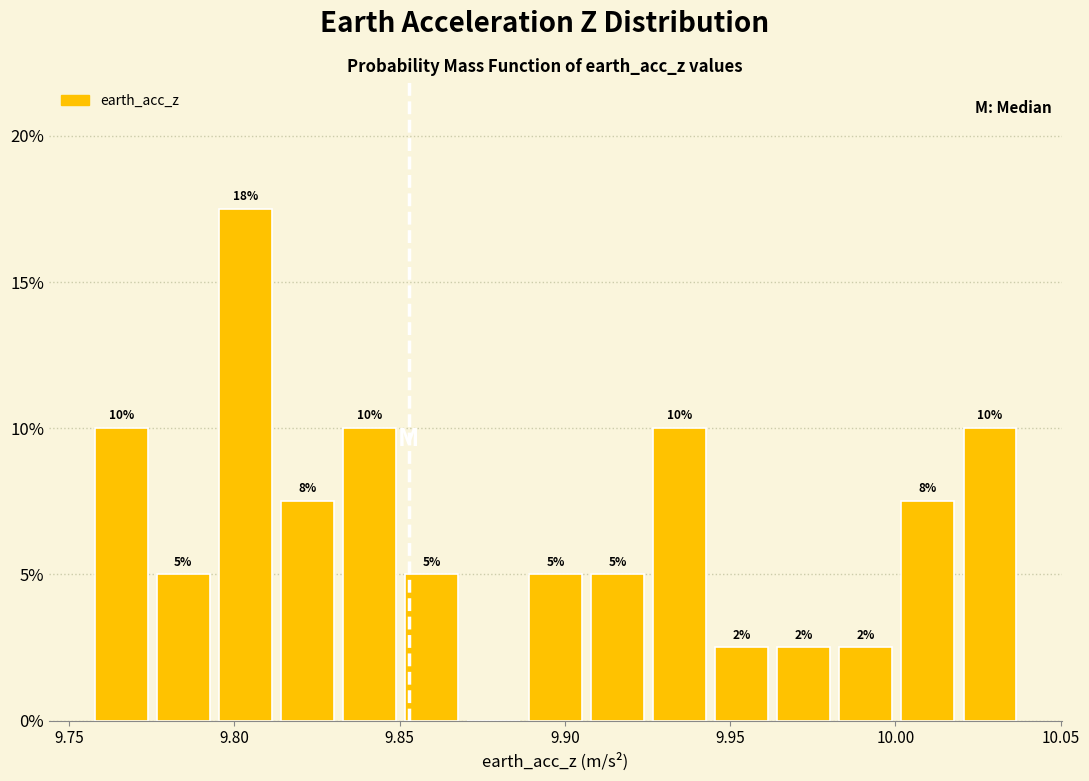

Read against the x-axis, roughly where is the centre of the tallest bar?

9.805